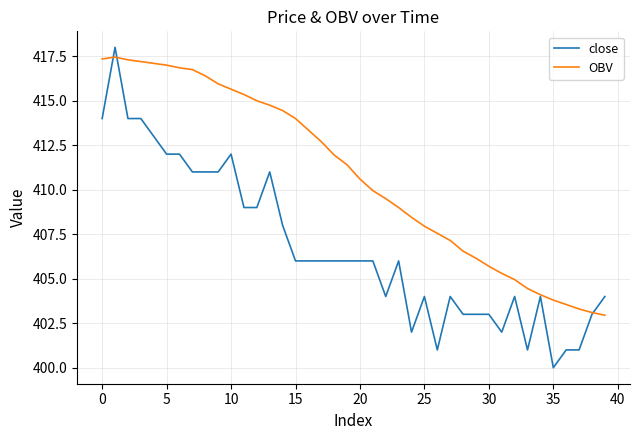

Which series has the largest total across all categories?

OBV